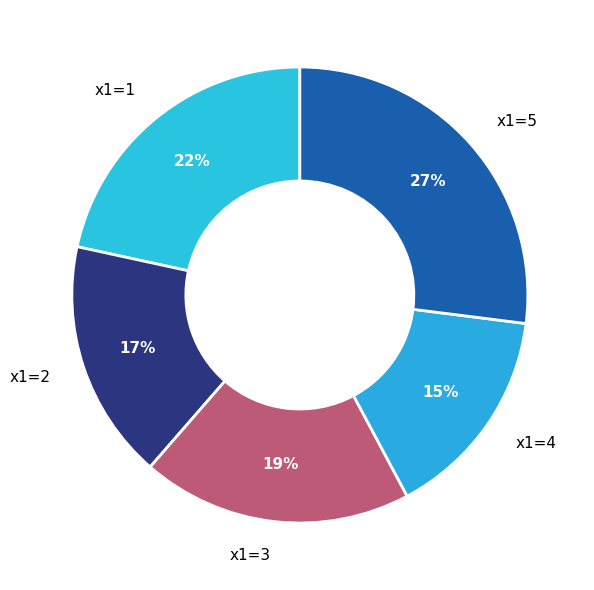

Combined, do x1=1 and x1=4 account for over 50%?

No